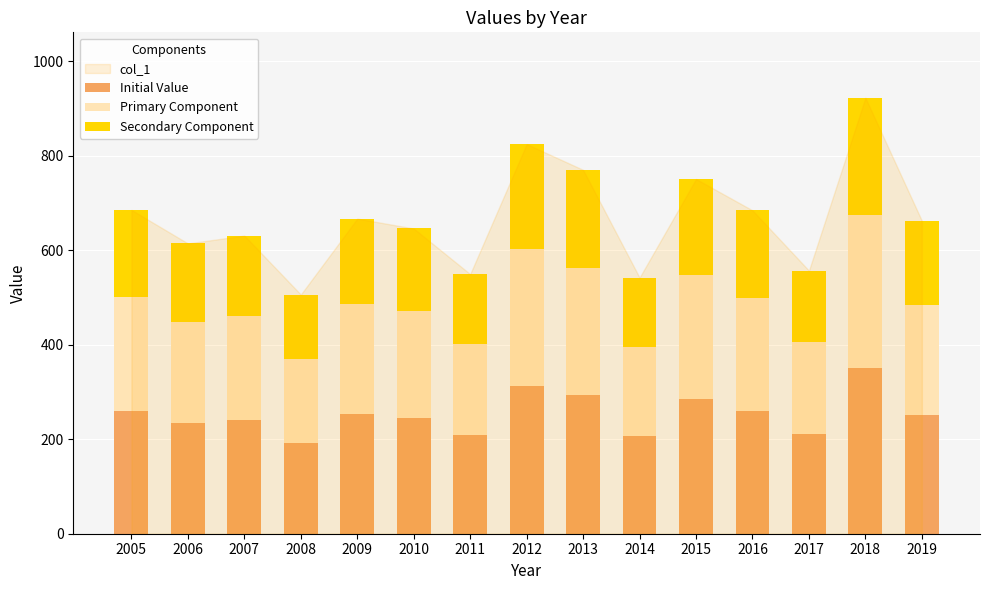

What is the maximum value for Initial Value?

350.7